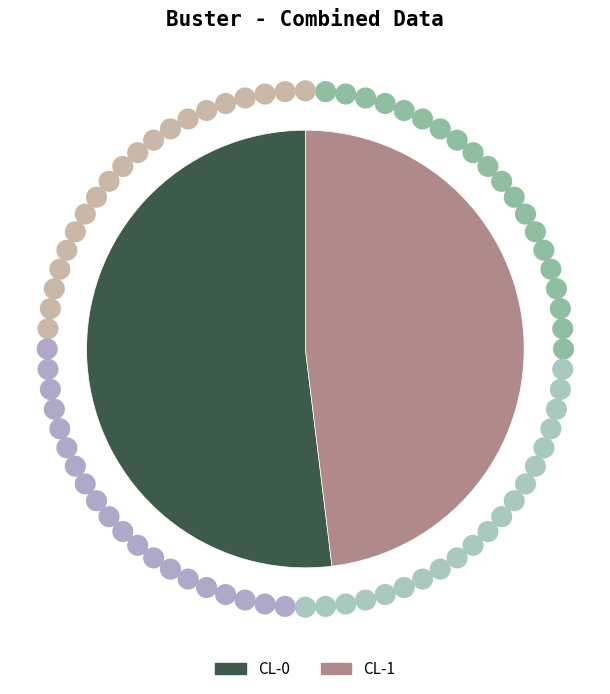

Between CL-1 and CL-0, which is larger?

CL-0